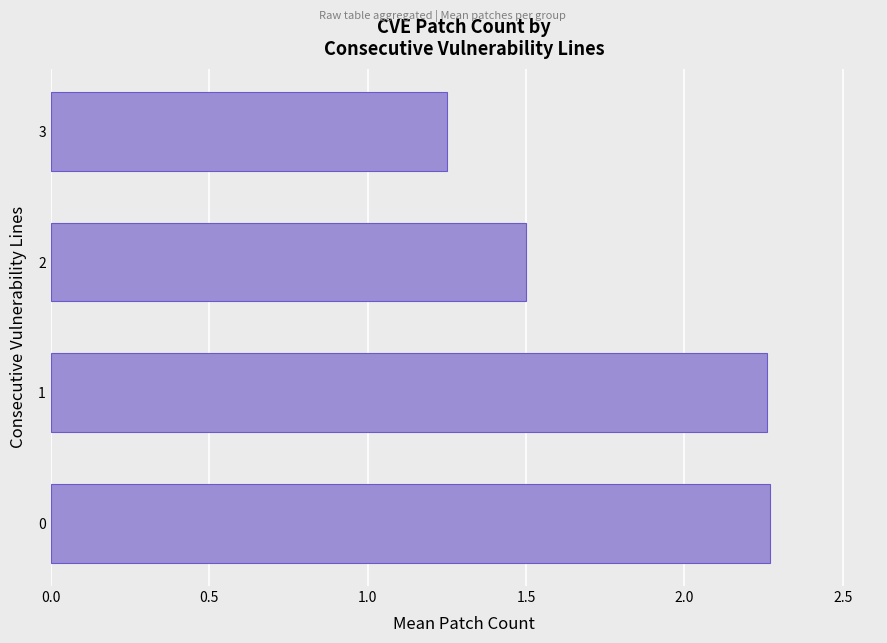

What is the change in value from 1 to 3?

-1.0